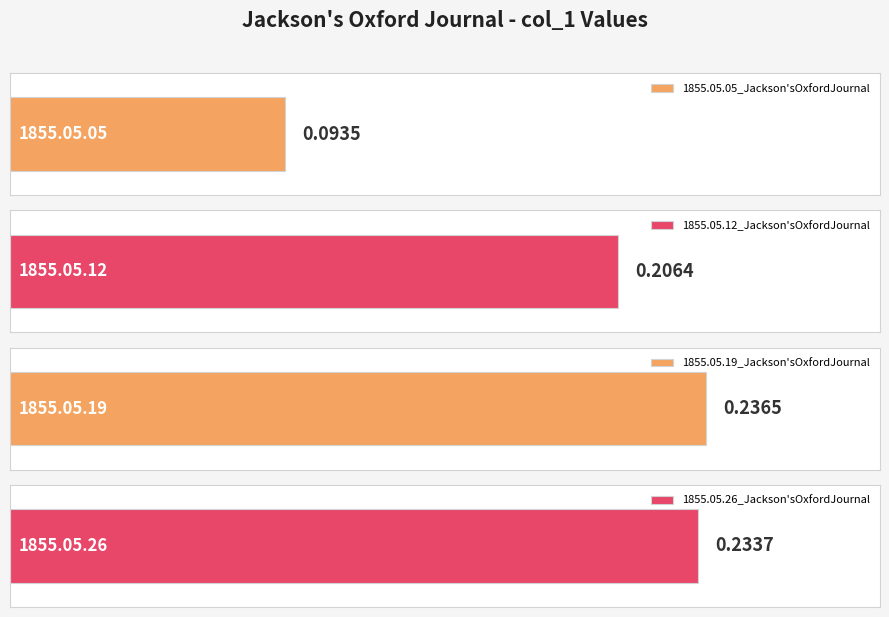

What is the value of the 2nd bar from the left?

0.2